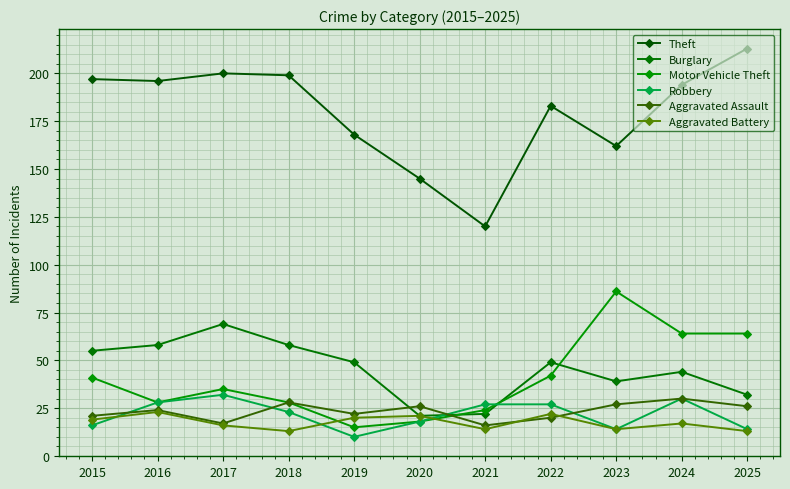

Is the value of Theft at 2019 greater than the value of Robbery at 2024?

Yes